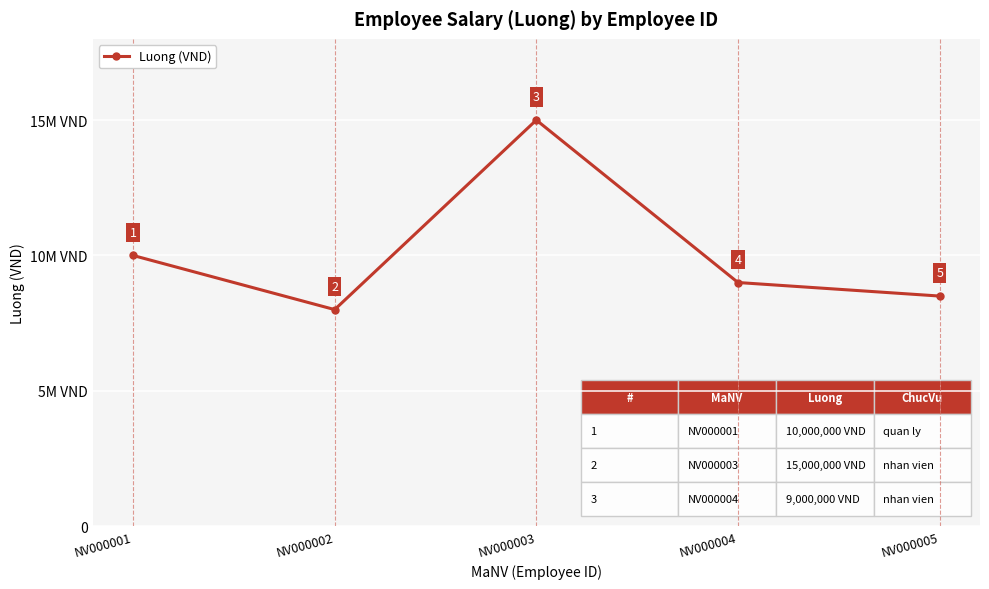

Does the chart have visible grid lines?

Yes